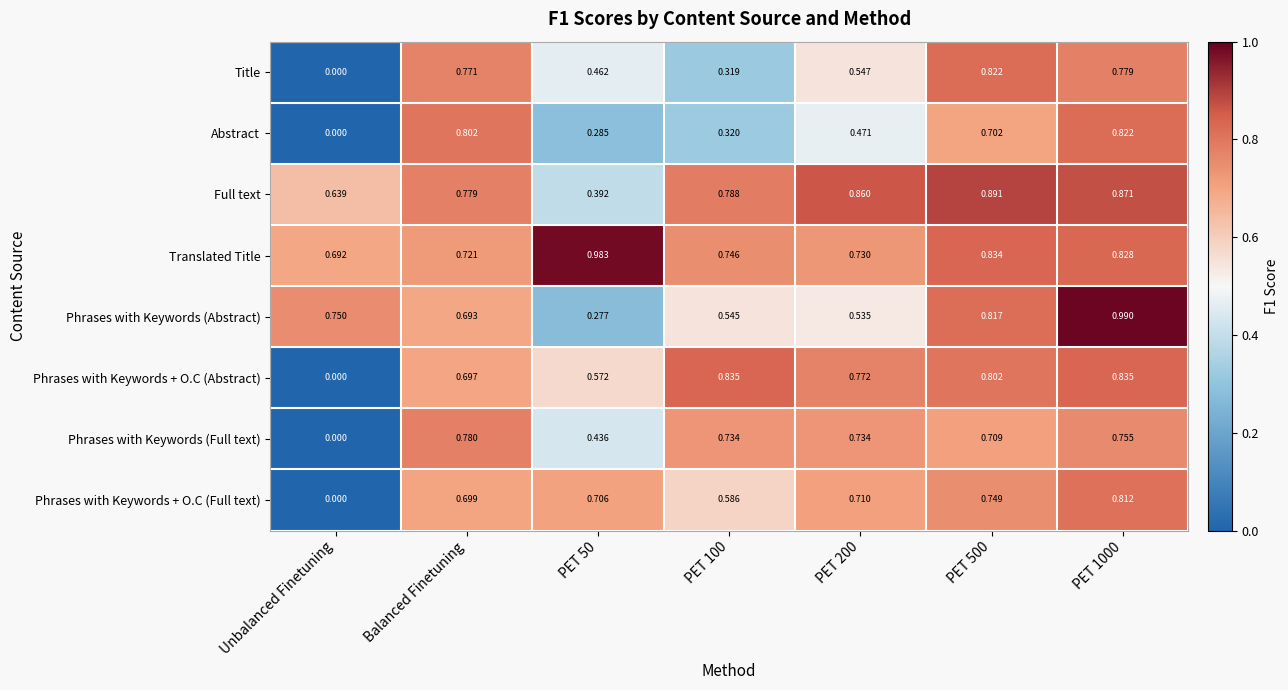

At which label does Phrases with Keywords + O.C (Abstract) reach its minimum?

Unbalanced Finetuning